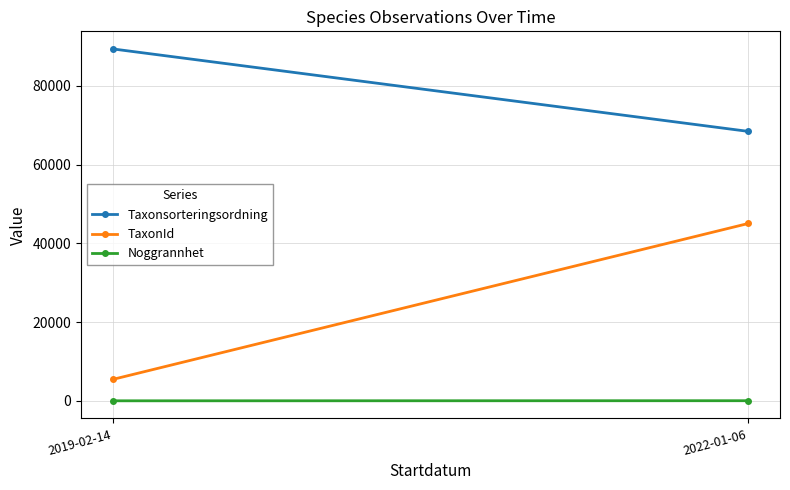

At which label is Taxonsorteringsordning closest to 78937?

2022-01-06